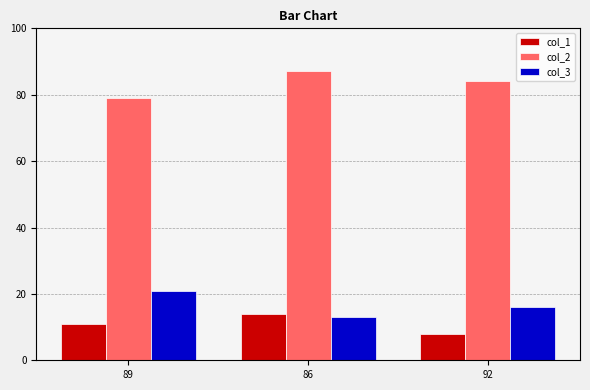

What is the highest value of the col_2 series?

87